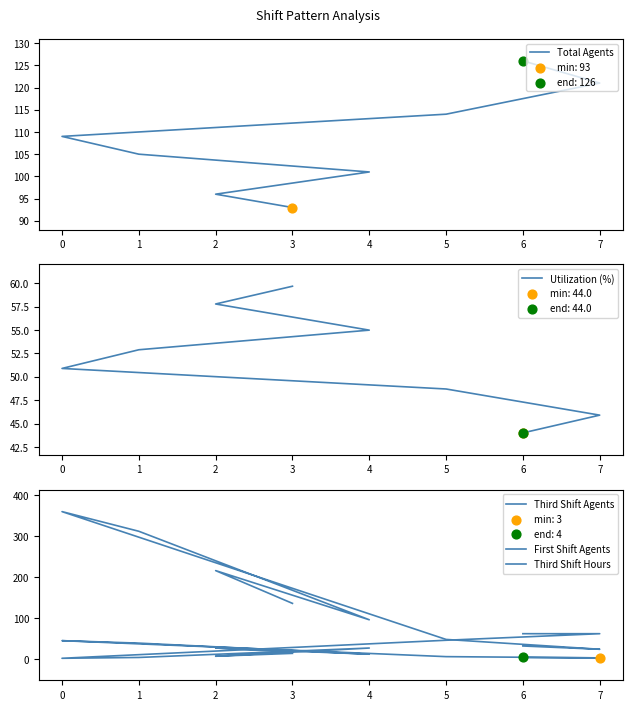

At how many categories does at least one series exceed 169?

3